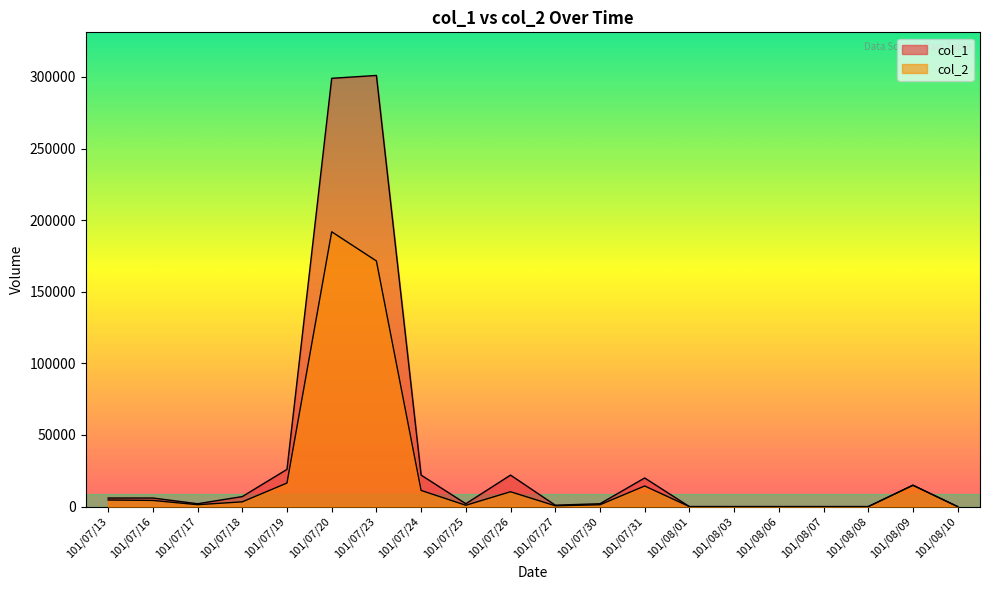

What is the difference between the maximum and minimum values in the col_2 series?

191860